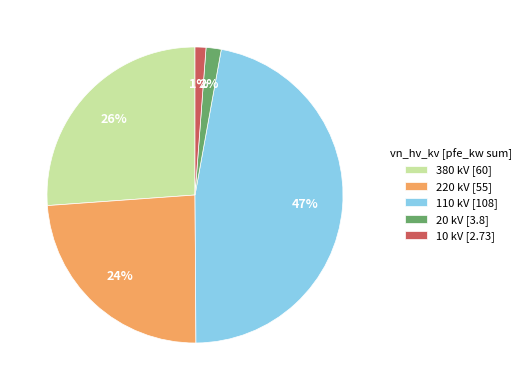

To the nearest percent, what percentage of the pie is 380?

26%